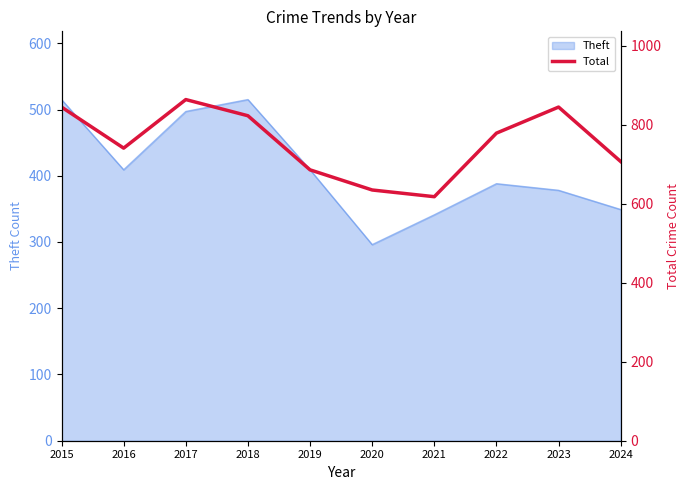

Is it true that Theft equals 235 at 2016?

False